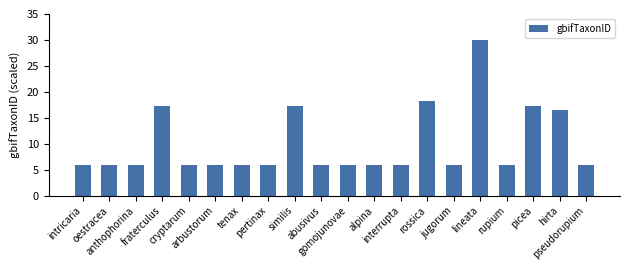

Reading left to right, what are all the values shown in this chart?

intricaria=5.9	oestracea=5.9	anthophorina=5.9	fraterculus=17.3	cryptarum=5.9	arbustorum=5.9	tenax=5.9	pertinax=5.9	similis=17.3	abusivus=5.9	gomojunovae=5.9	alpina=5.9	interrupta=5.9	rossica=18.3	jugorum=5.9	lineata=30.0	rupium=5.9	picea=17.3	hirta=16.4	pseudorupium=5.9